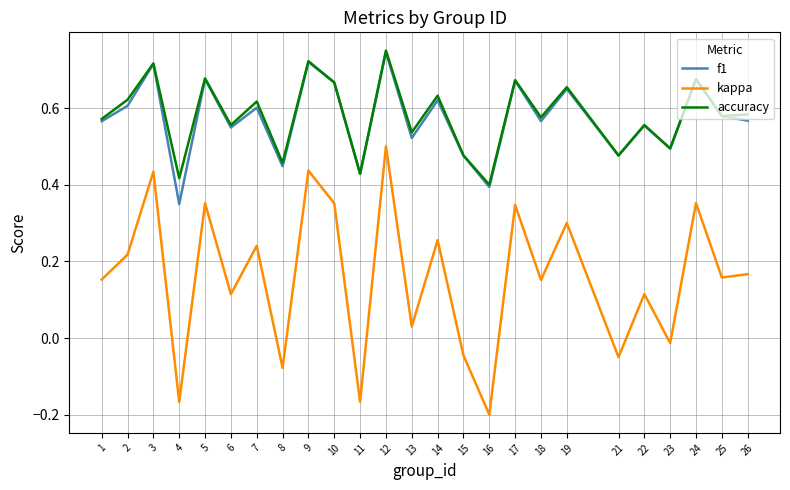

At which label is accuracy closest to 0?

16